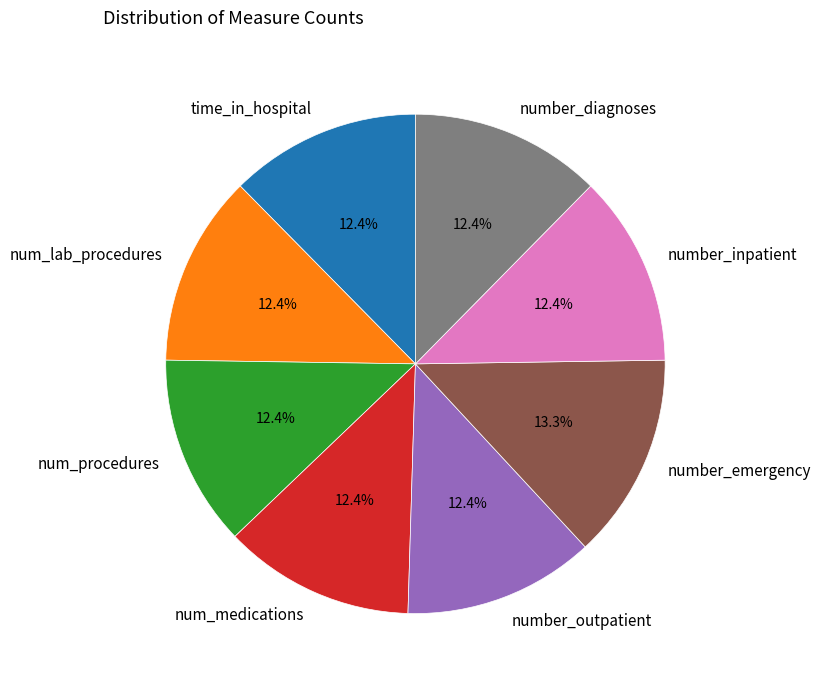

To the nearest percent, what is the difference between the time_in_hospital and number_emergency slice percentages?

1%